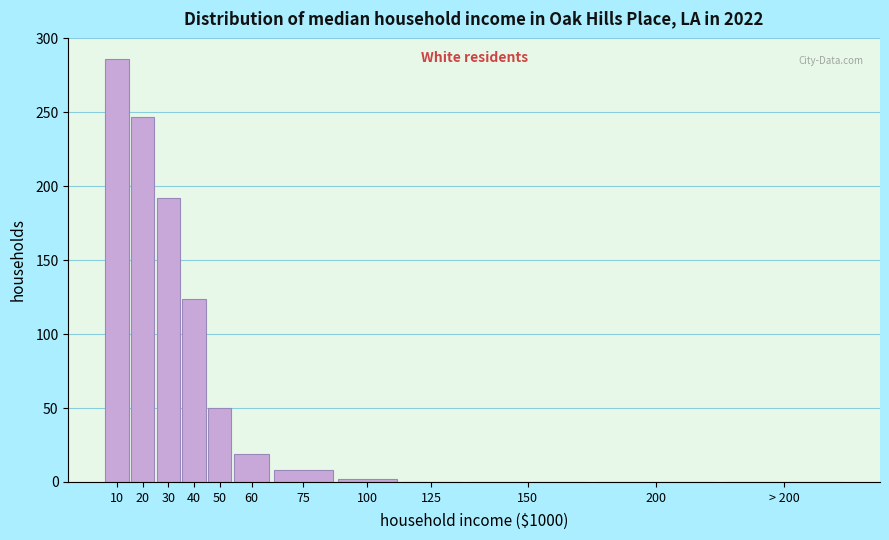

Reading left to right, extract all data points from this chart.

10=286	20=247	30=192	40=124	50=50	60=19	75=8	100=2	125=0	150=0	200=0	> 200=0